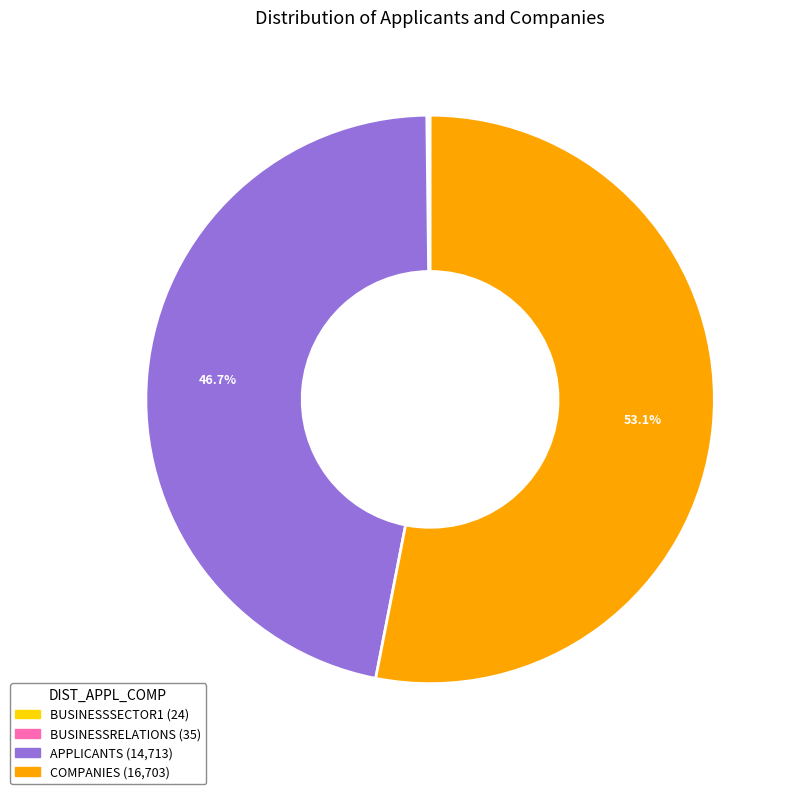

What portion of the pie excludes APPLICANTS?

53.3%